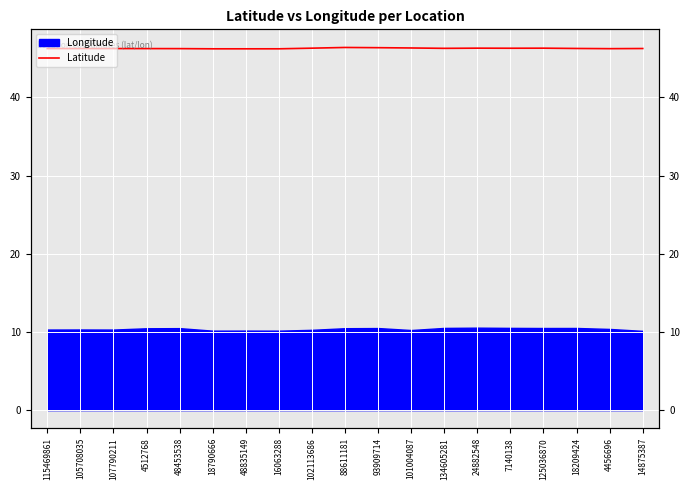

List the labels in order of value, largest first.

88611181, 93909714, 101004087, 24882548, 102113686, 125036870, 7140138, 134605281, 18209424, 14875387, 115469861, 107790211, 105708035, 4512768, 48453538, 4456696, 16063288, 18790666, 48835149